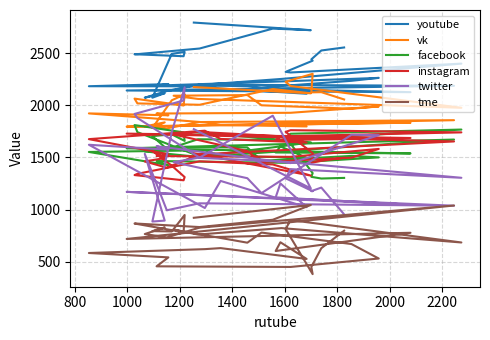

How many categories are shown in the chart?

40